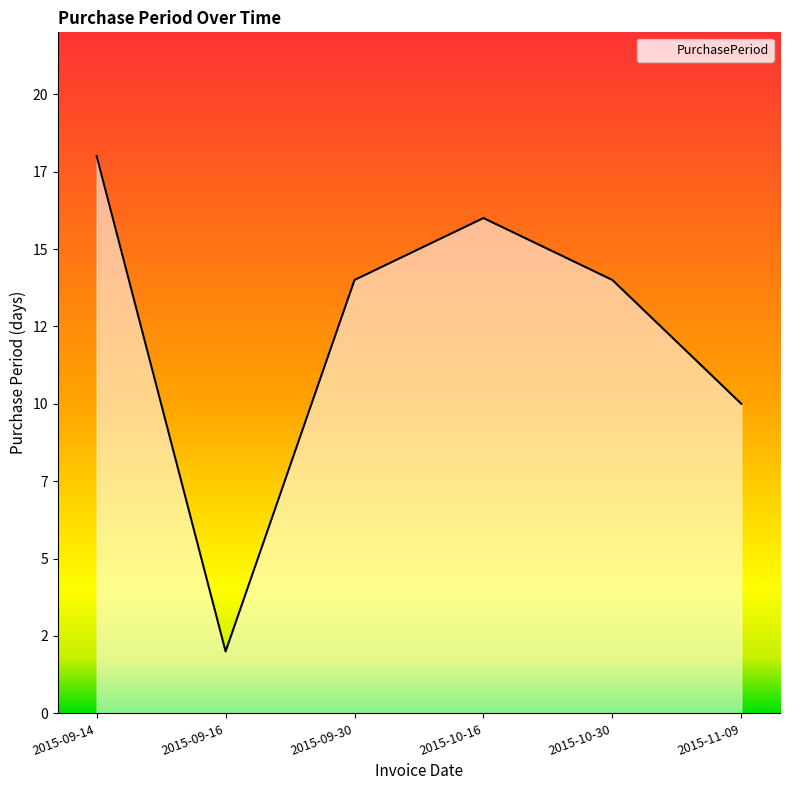

Is it true that the value at 2015-10-30 is 14?

True